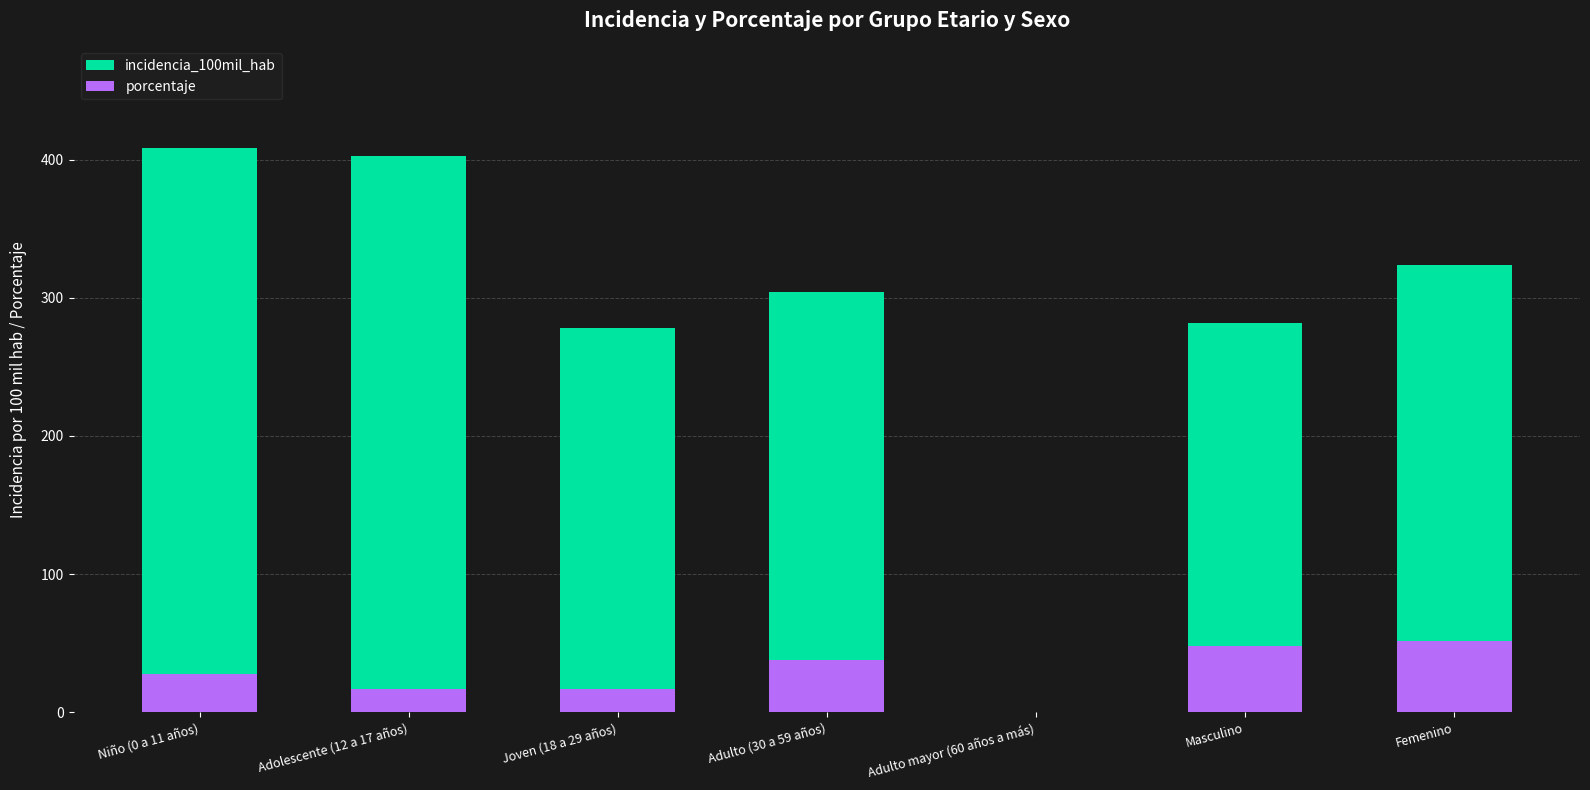

Rank the series by their maximum value, from lowest to highest.

porcentaje, incidencia_100mil_hab